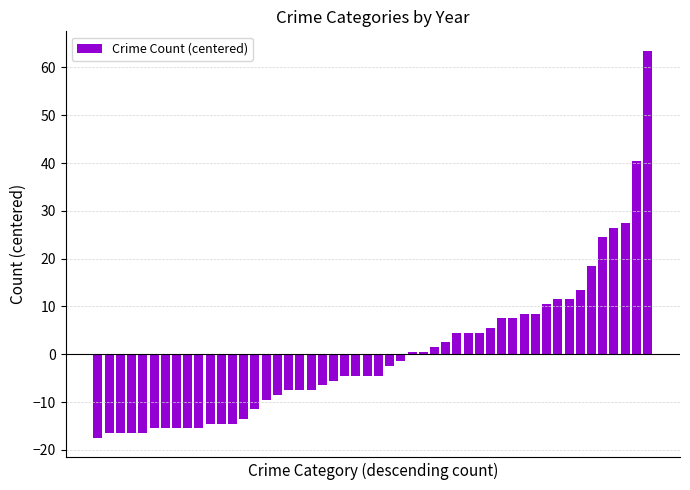

What is the value of the 40th bar from the left?

8.5